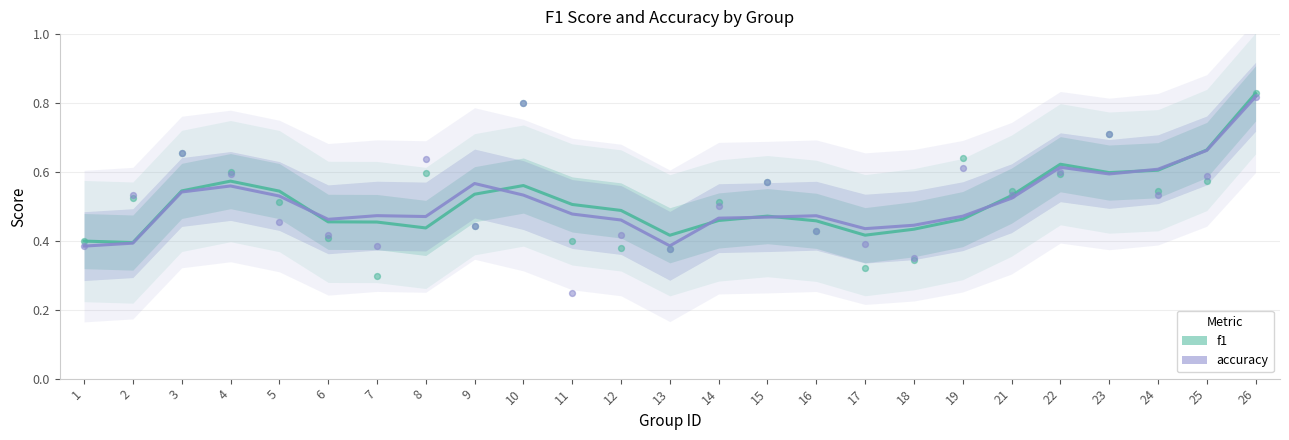

At how many categories does at least one series exceed 0?

25